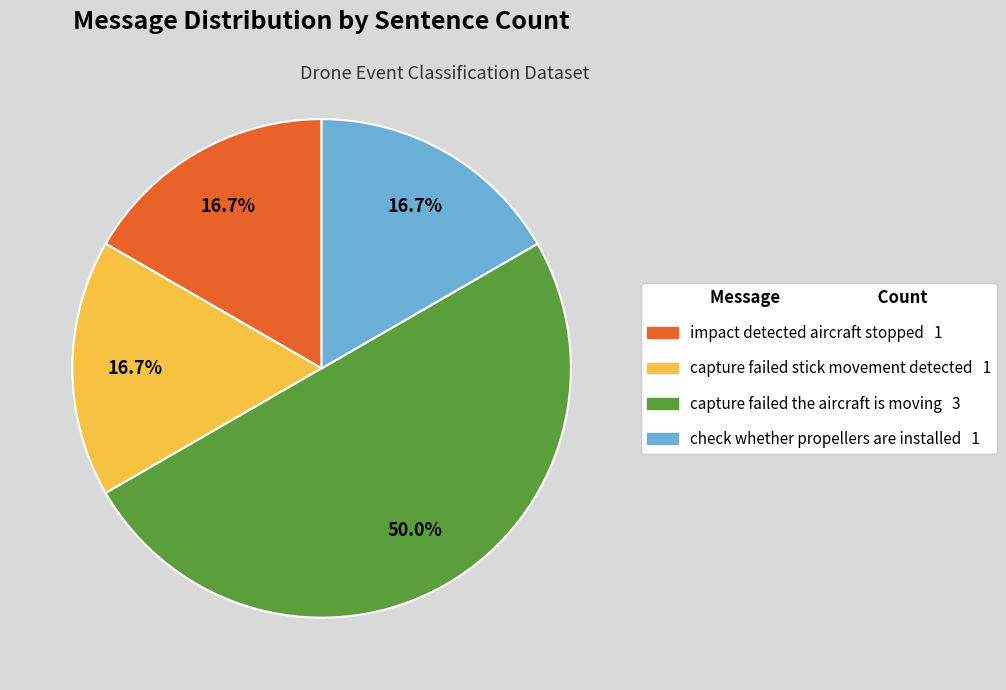

To the nearest percent, what portion does capture failed the aircraft is moving represent?

50%